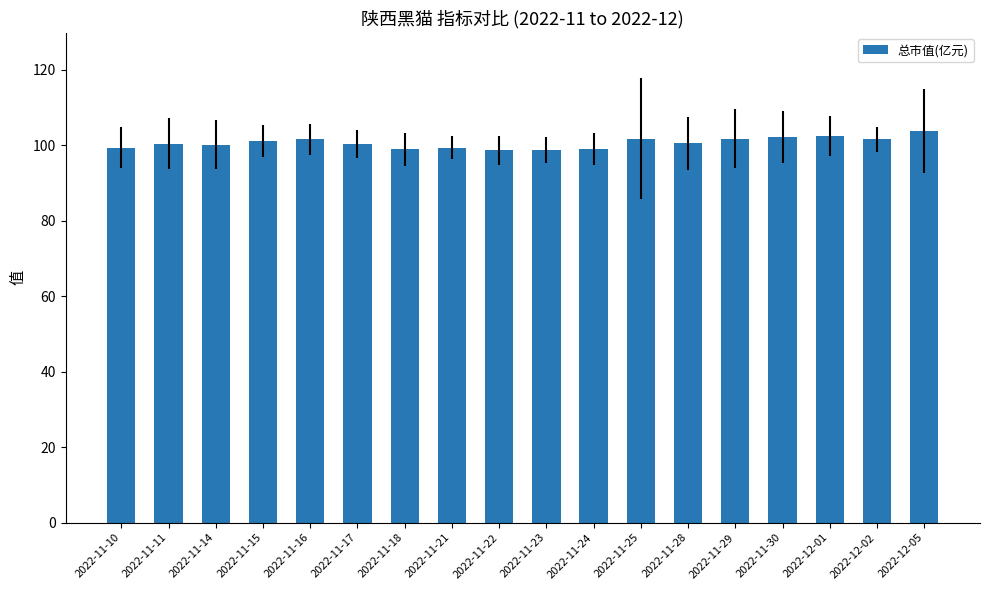

What is the ratio of the value at 2022-11-17 to the value at 2022-12-01?

1.0